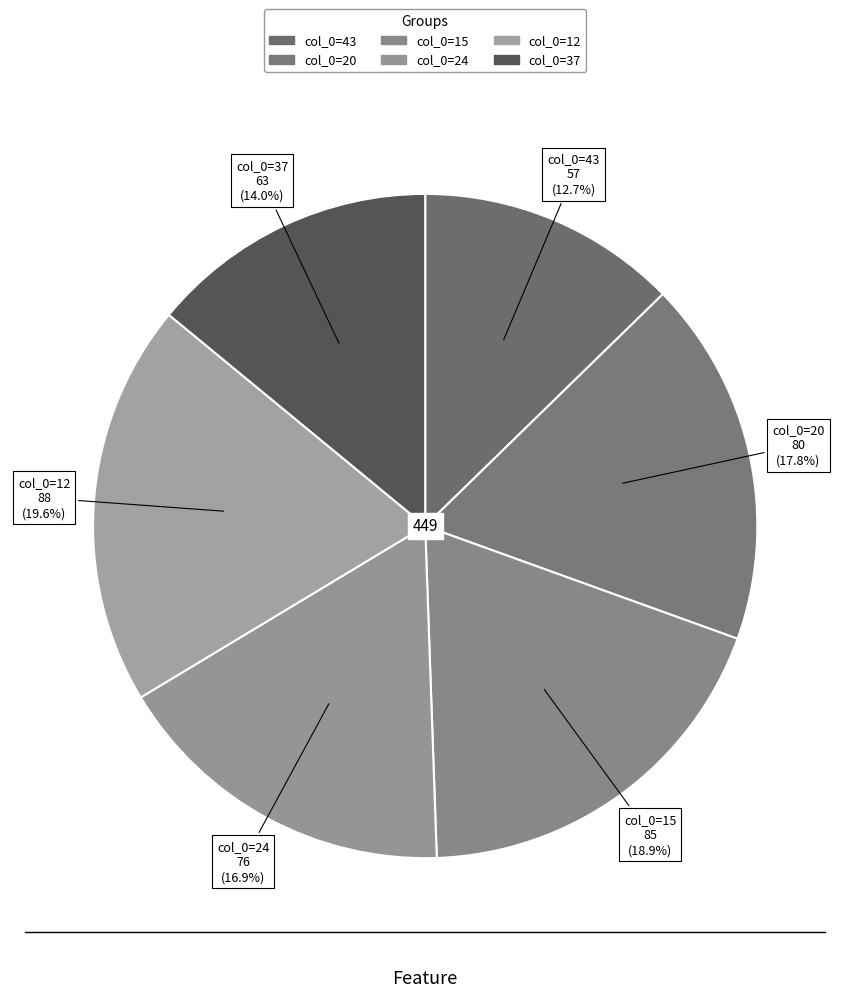

How many slices are in this pie chart?

6